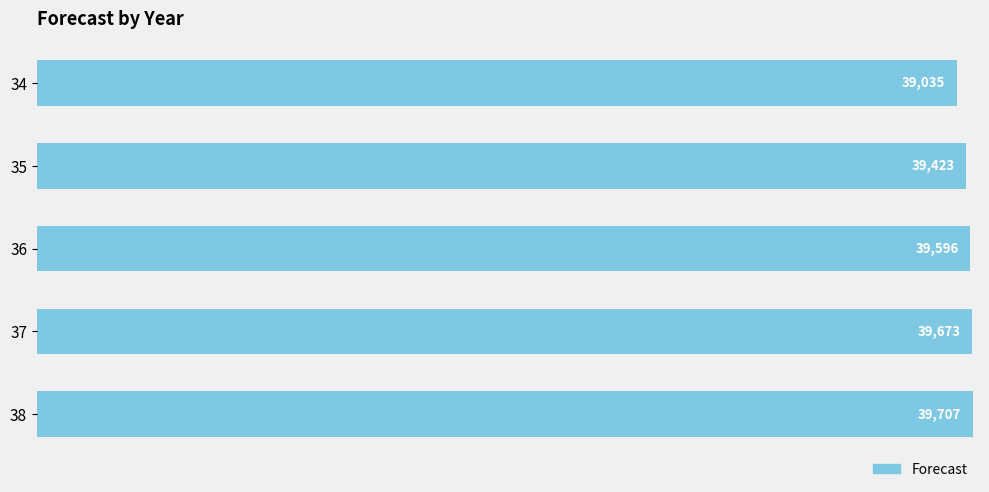

List the labels in order of value, largest first.

38, 37, 36, 35, 34